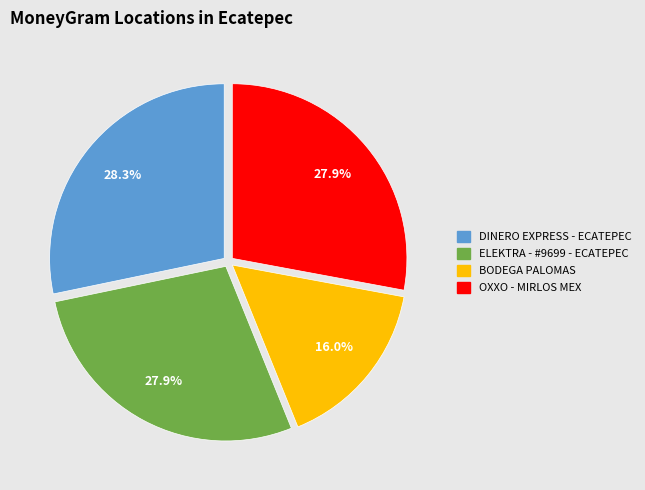

What percentage is the DINERO EXPRESS - ECATEPEC slice, to the nearest percent?

28%